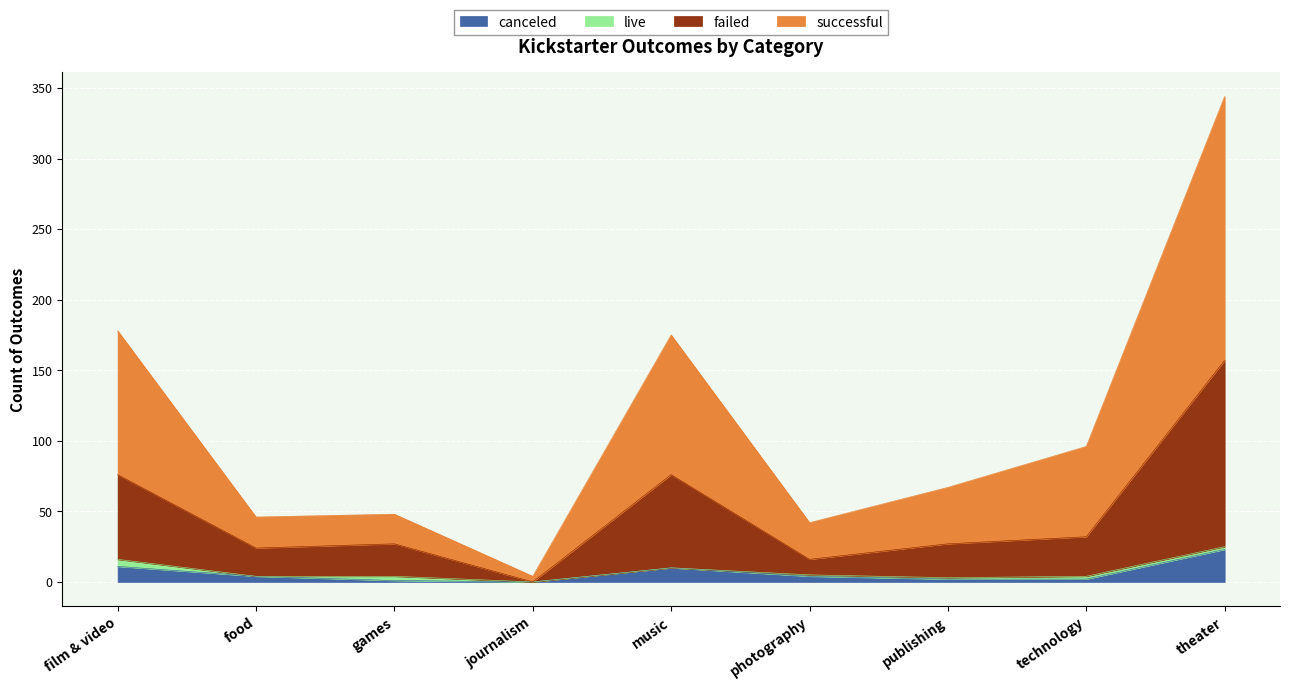

At which category is the sum across all series the highest?

theater